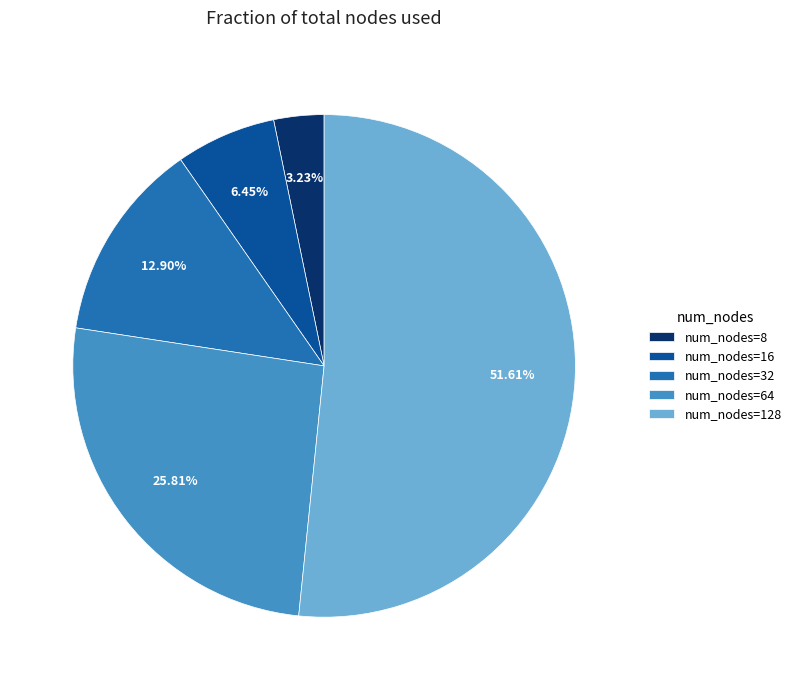

How many segments does this pie chart have?

5